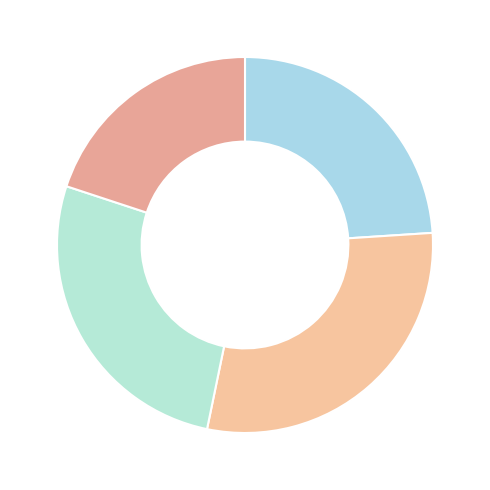

How many slices are in this pie chart?

4